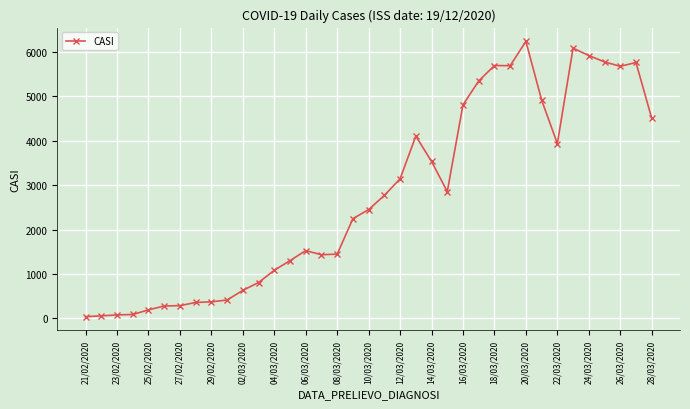

What is the difference between the maximum and second lowest values?

6183